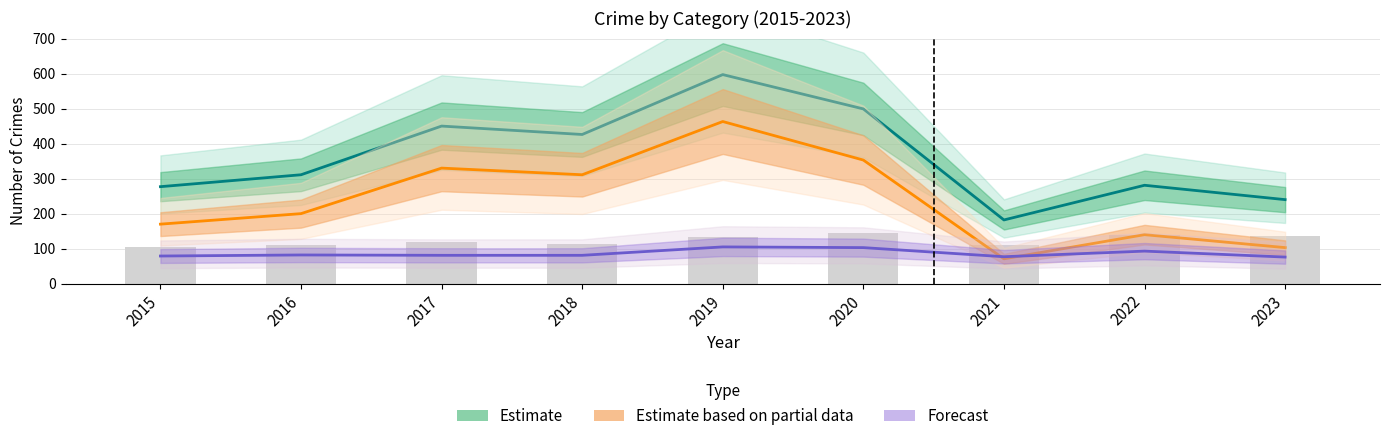

At how many categories does at least one series exceed 594?

1